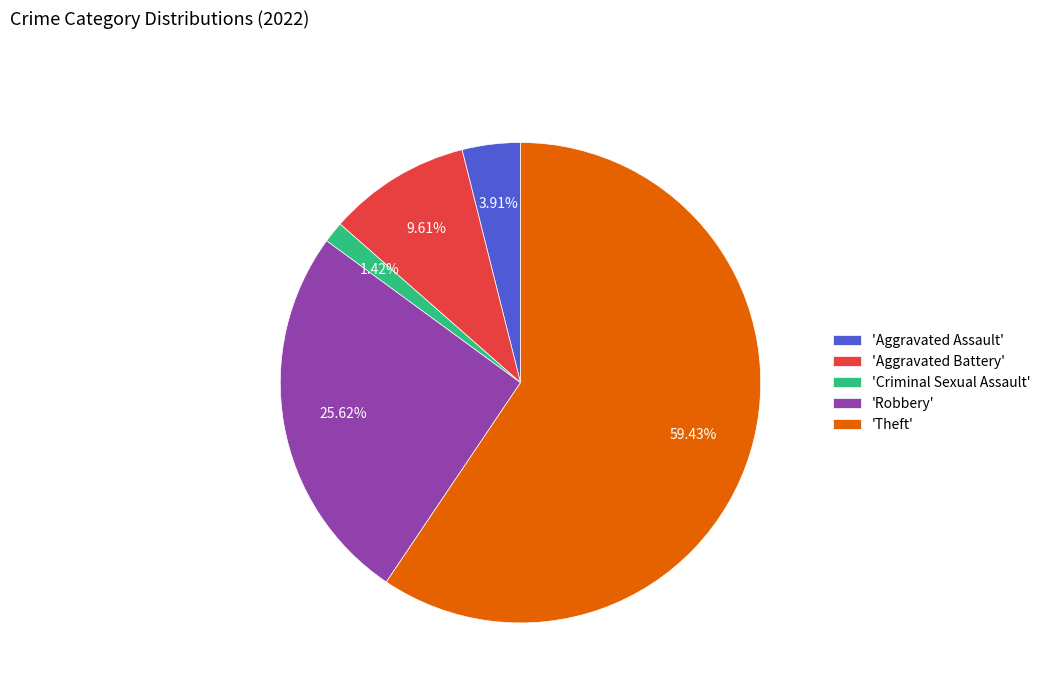

What is the smallest slice in the pie chart?

'Criminal Sexual Assault'